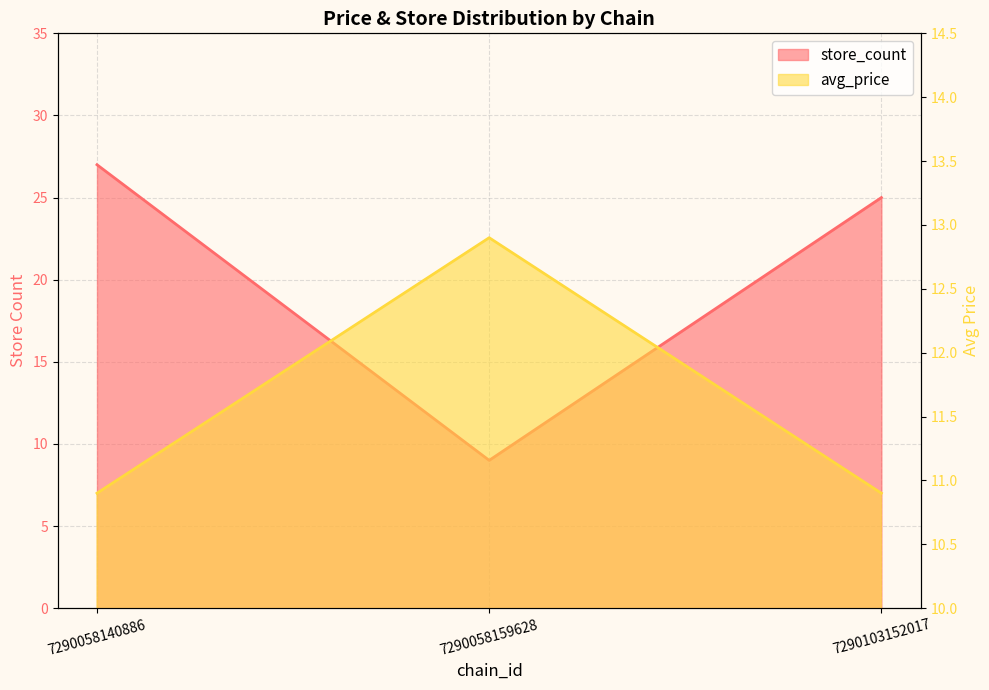

What is the difference between the store_count values at 7290058159628 and 7290058140886?

18.0